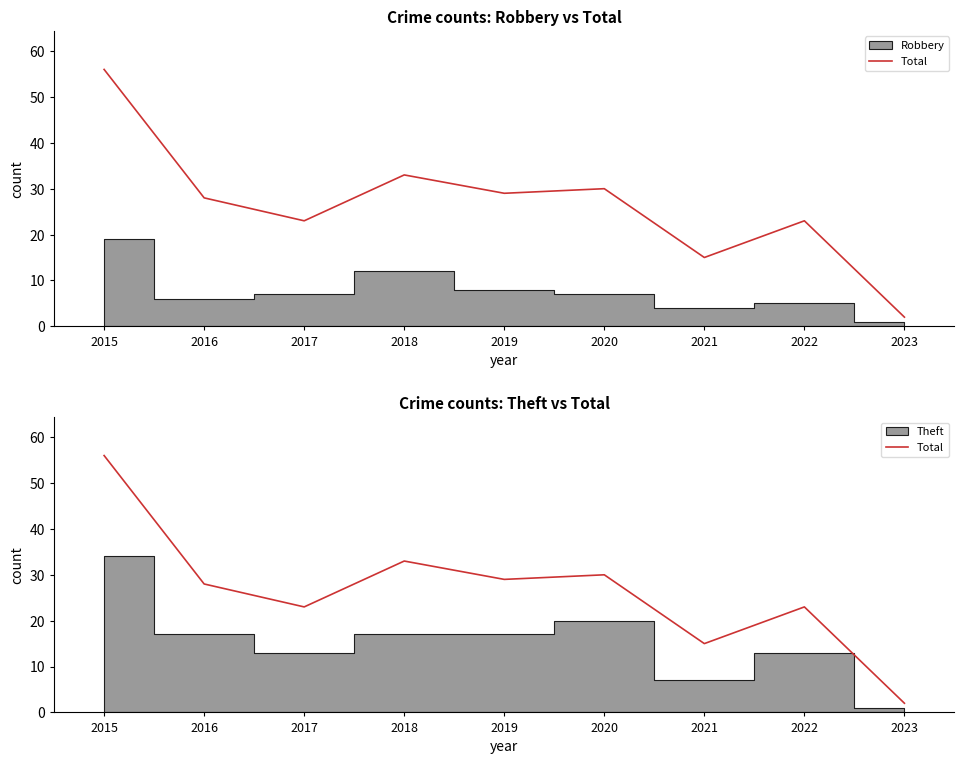

Reading left to right, extract all data points from this chart.

2015=56	2016=28	2017=23	2018=33	2019=29	2020=30	2021=15	2022=23	2023=2